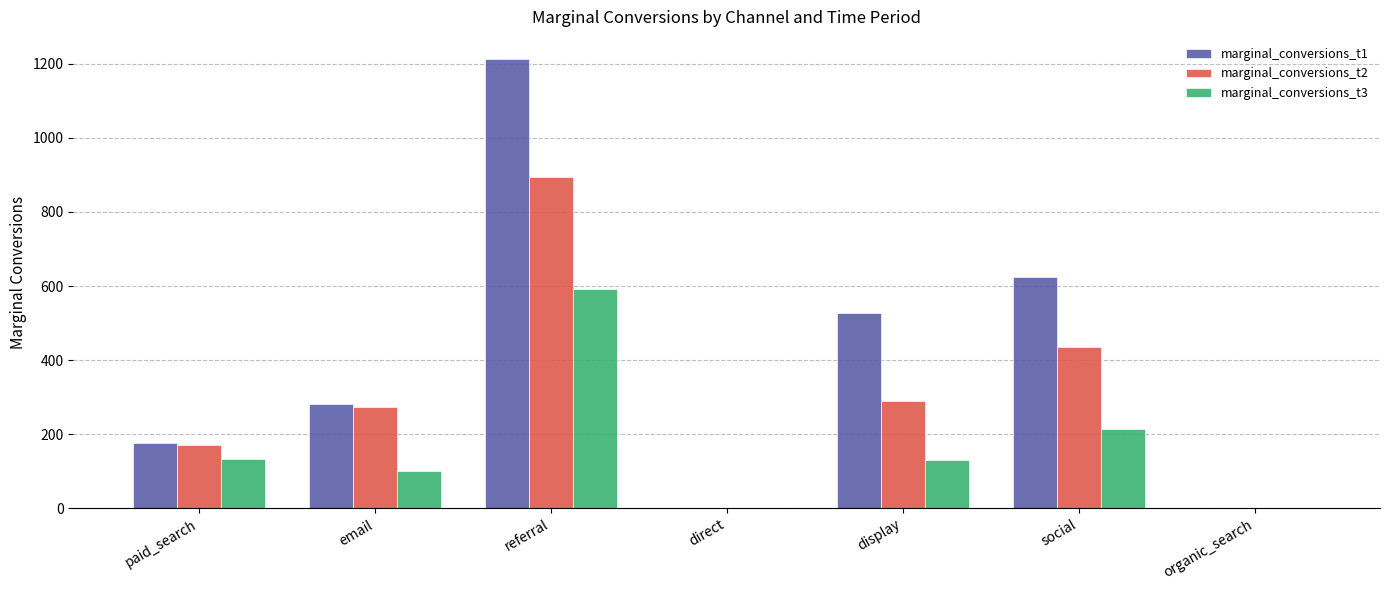

What is the maximum value shown in the chart?

1212